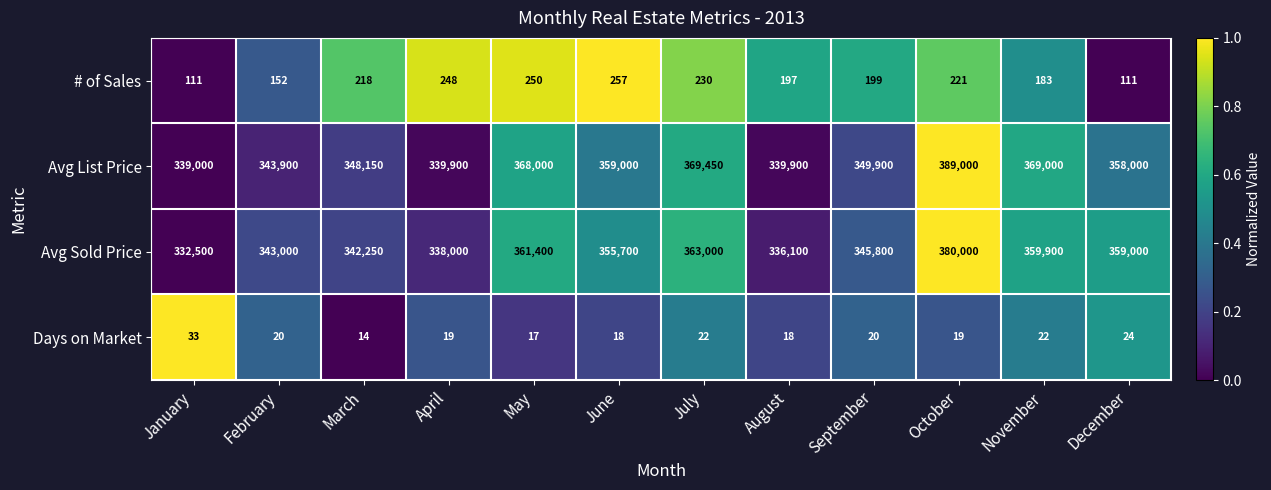

At which category is the sum across all series the highest?

October